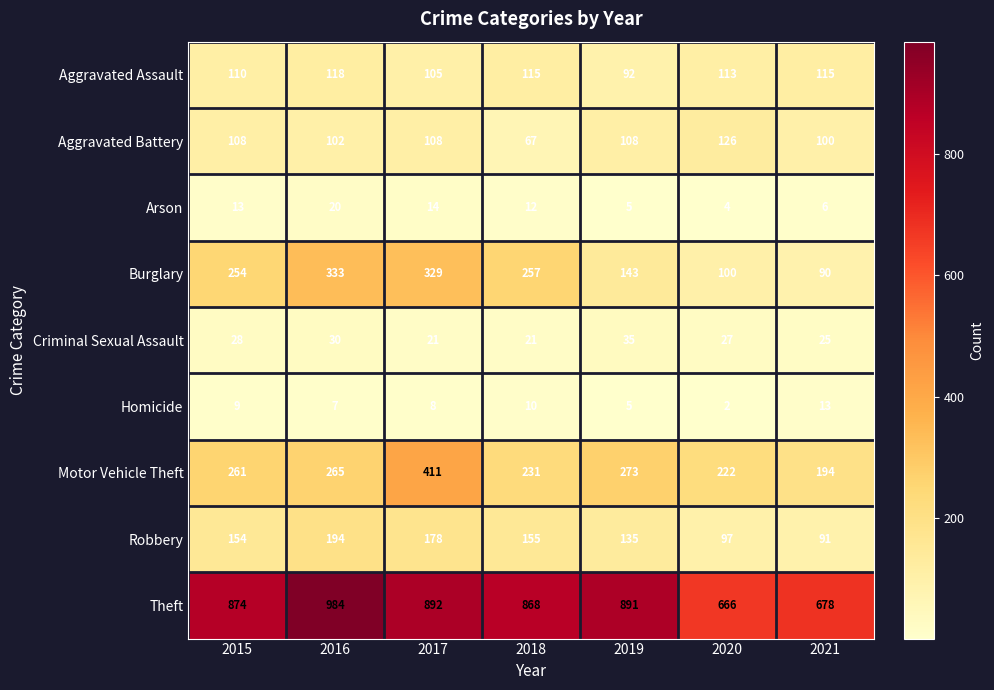

Between 2019 and 2020, which series saw the biggest shift?

Theft